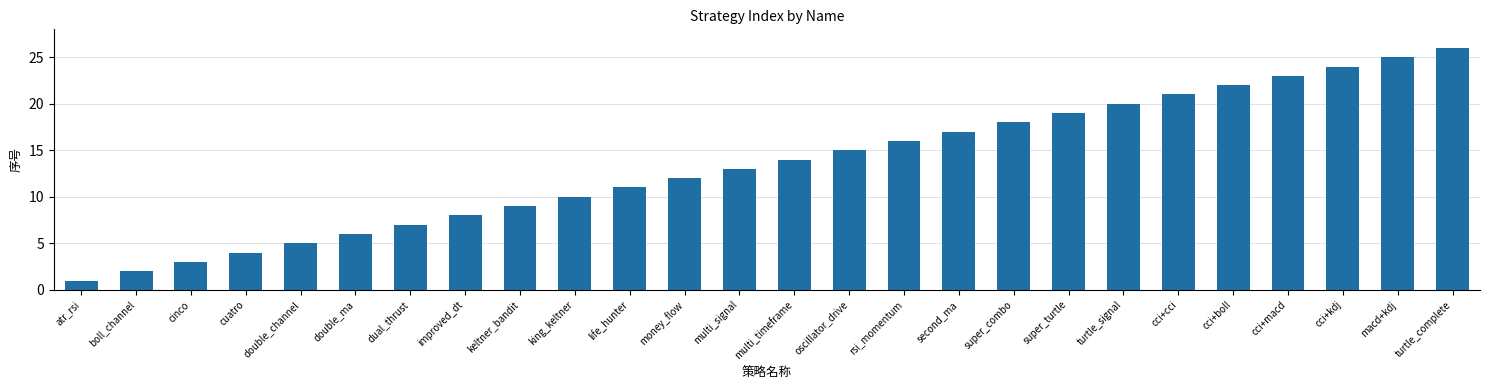

Does the chart contain any negative values?

No